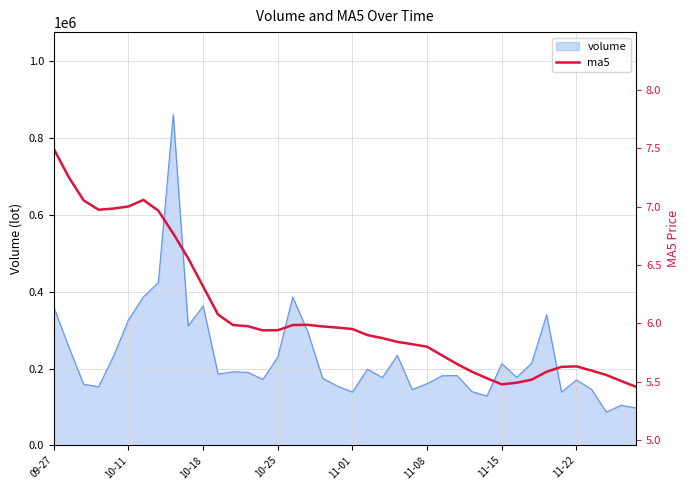

What is the greatest value displayed?

7.5